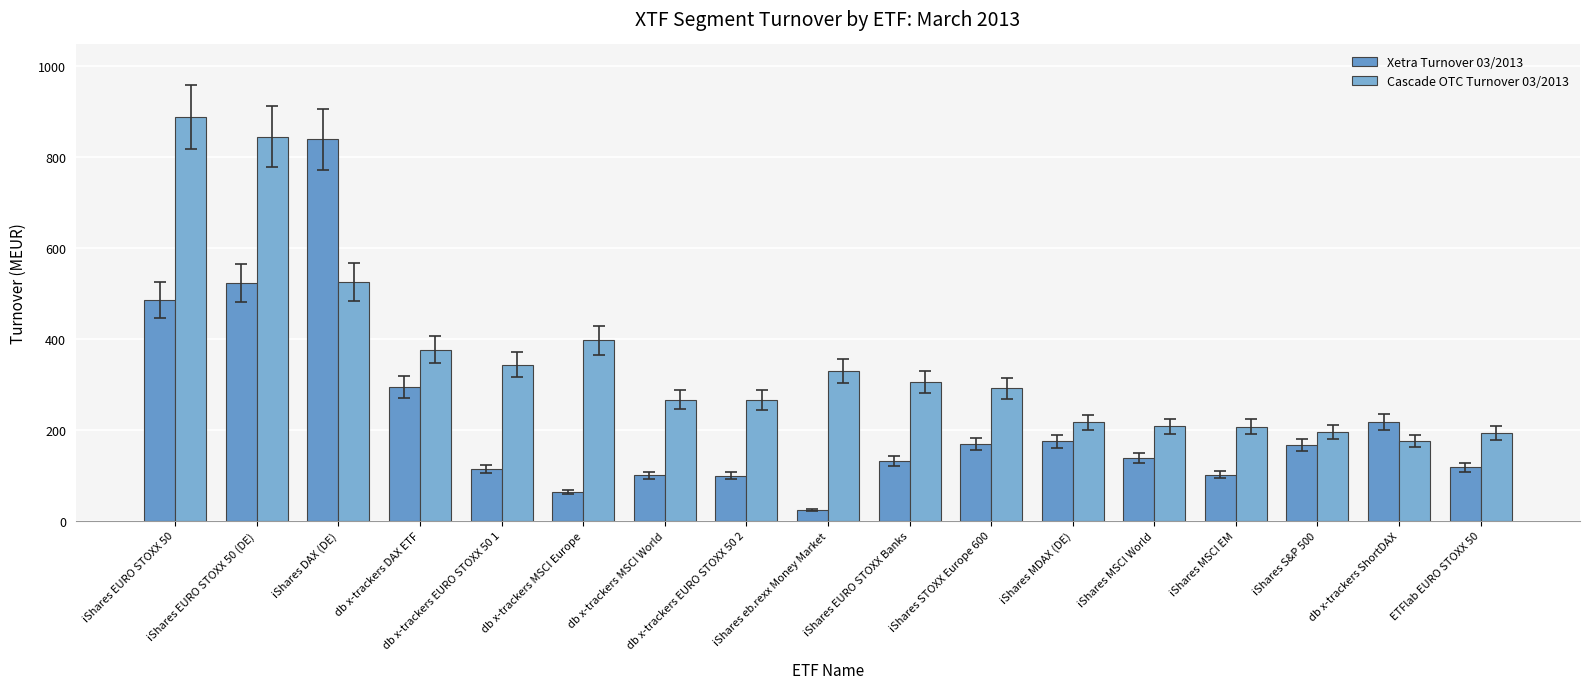

Where is Xetra Turnover 03/2013 nearest to the value 431?

iShares EURO STOXX 50